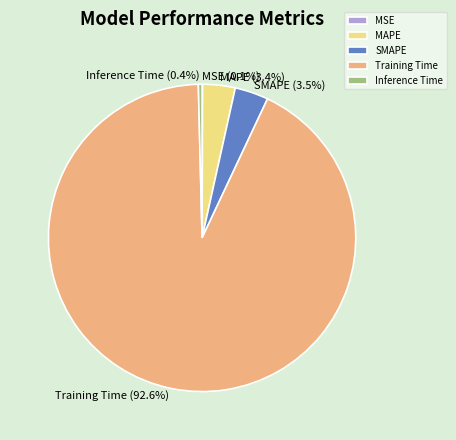

Between Inference Time and SMAPE, which is larger?

SMAPE